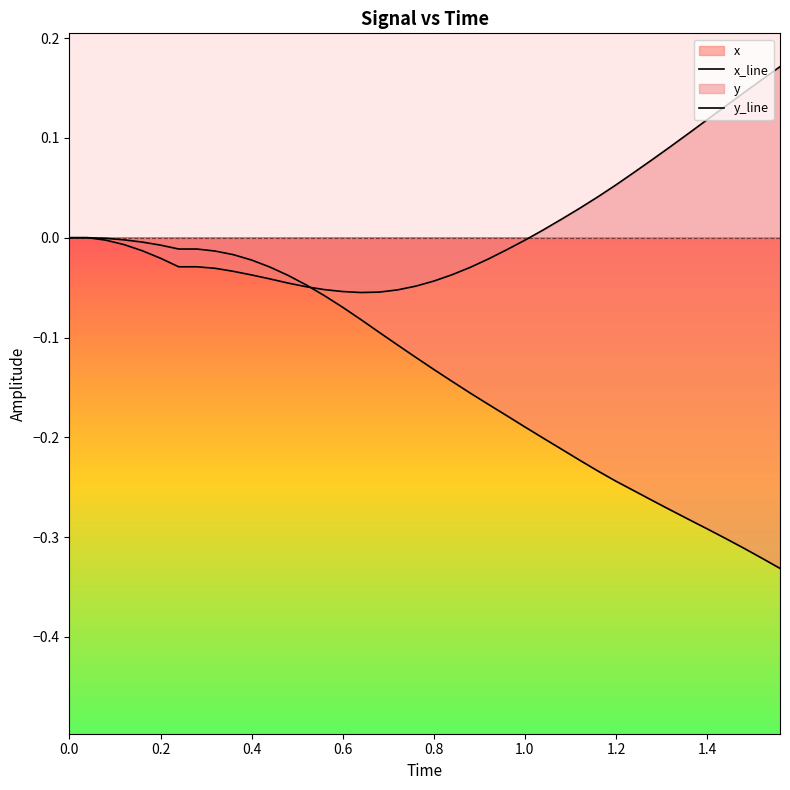

How many lines are shown in the chart?

2